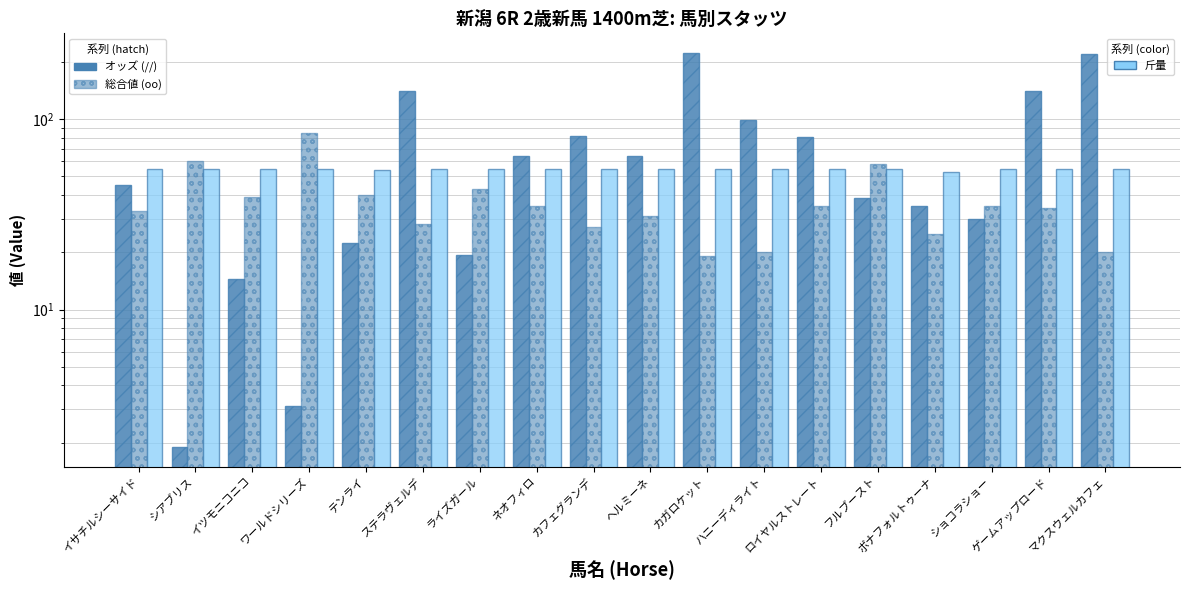

Is the value of オッズ at カフェグランデ greater than the value of 総合値 at ボナフォルトゥーナ?

Yes